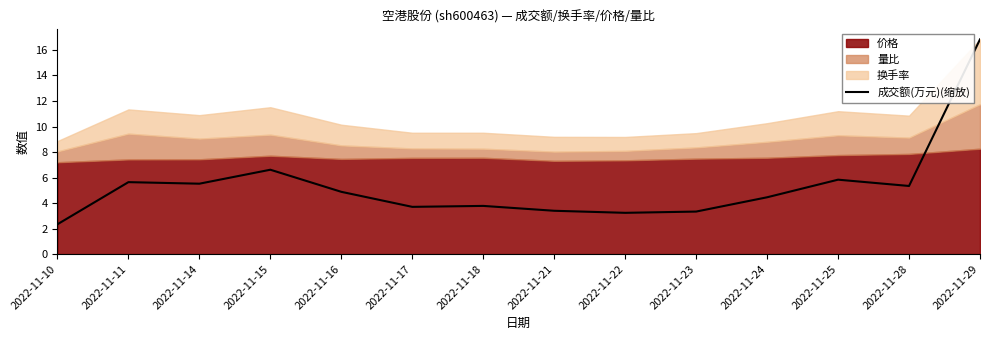

What is the smallest value displayed?

2.3